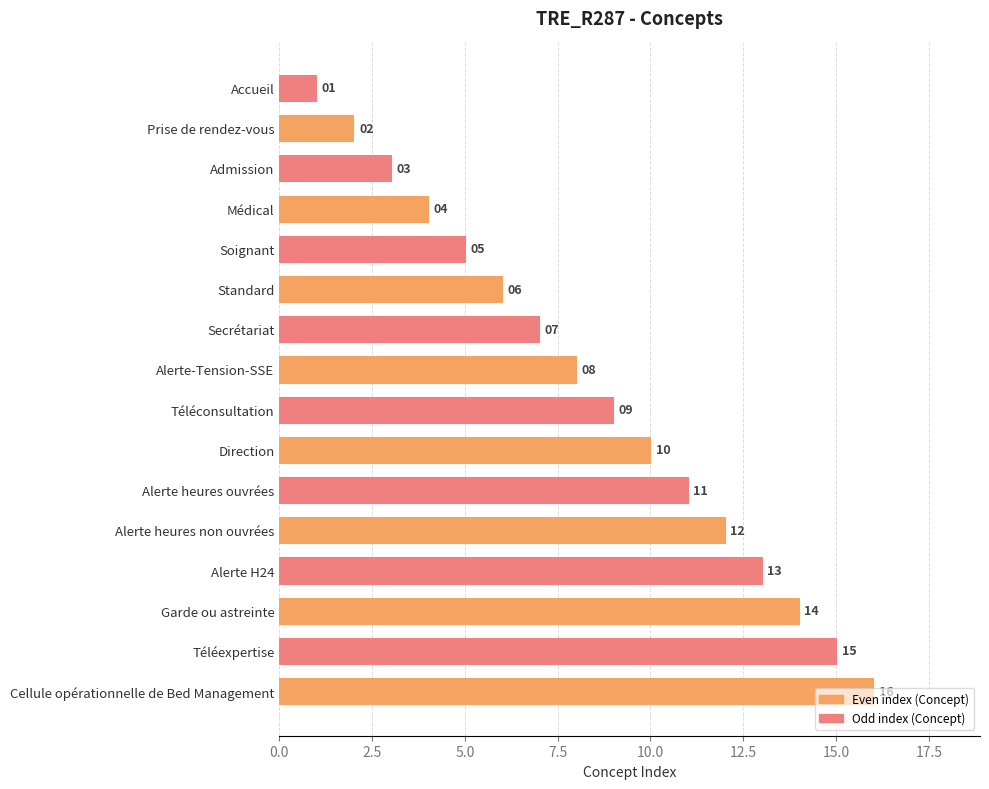

What is the ratio of the value at Garde ou astreinte to the value at Alerte H24?

1.1